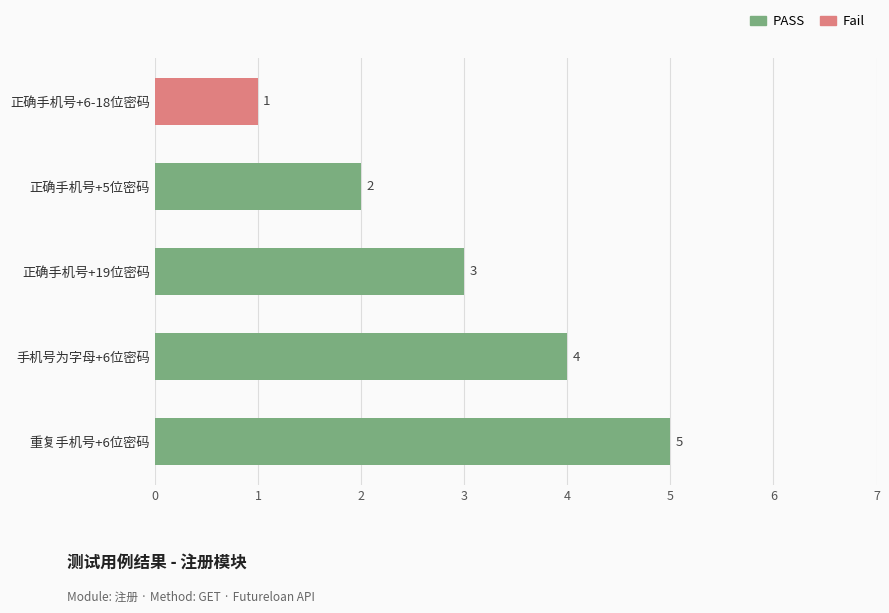

True or false: the data shows 6 at 手机号为字母+6位密码.

False